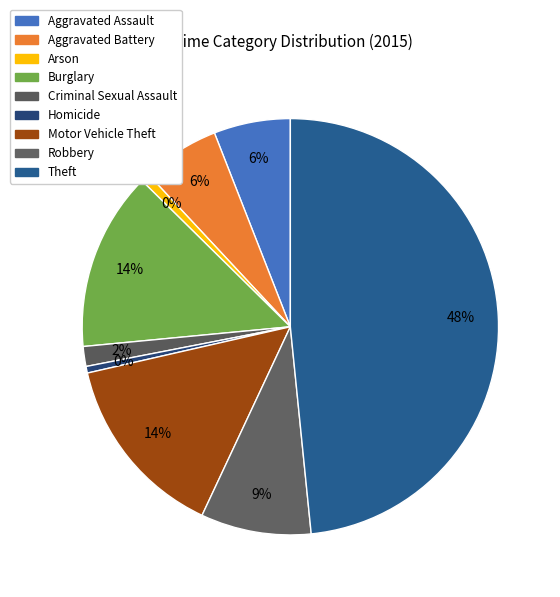

To the nearest percent, what is the difference between the largest and smallest slice percentages?

48%